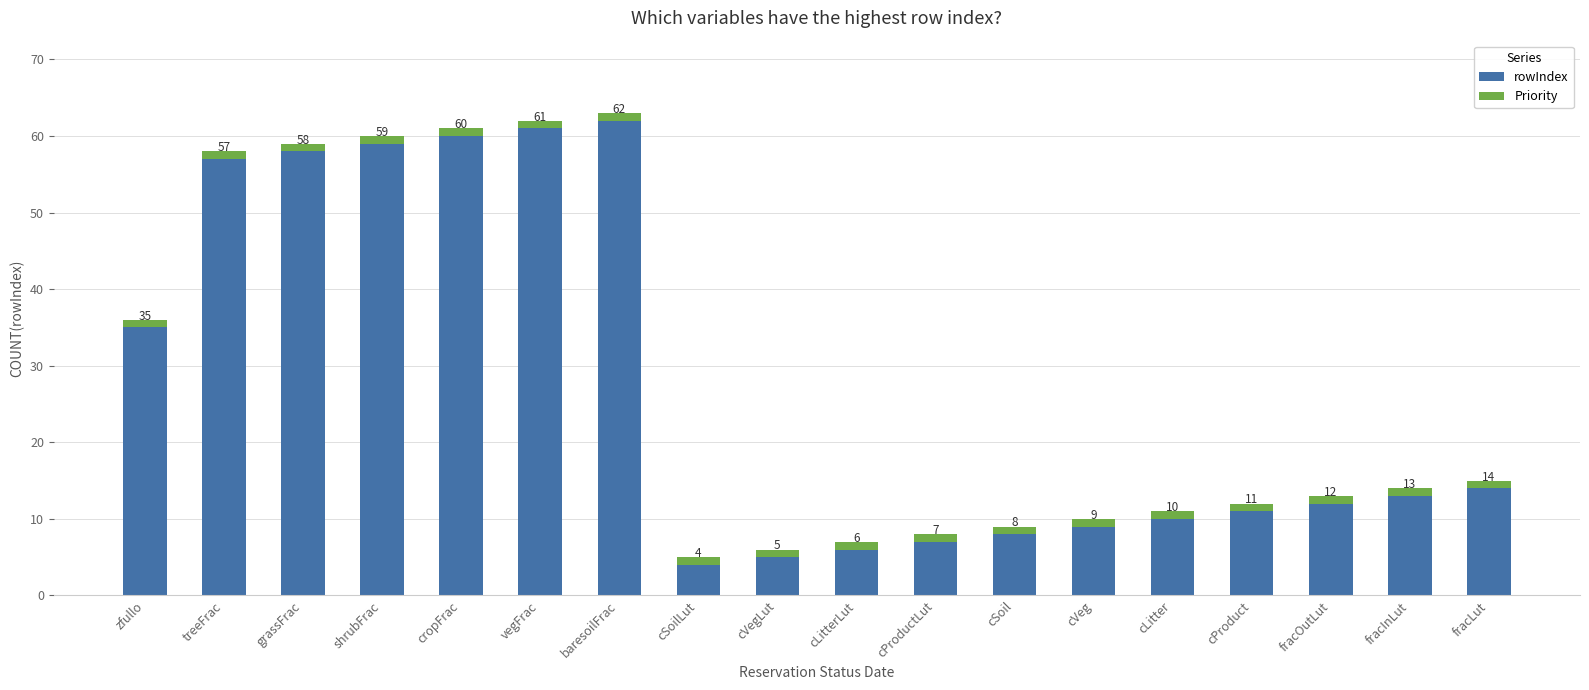

What is the sum of the rowIndex values at cSoilLut and cVeg?

13